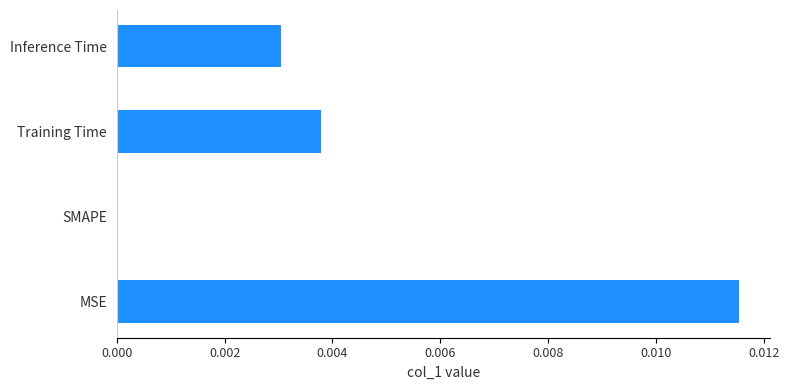

Are the bars horizontal?

Yes